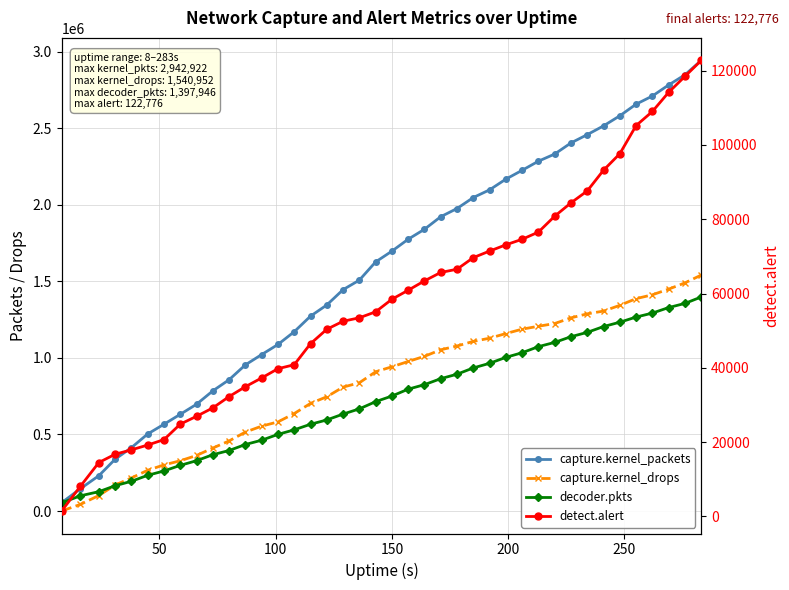

What is the difference between the second highest and minimum values in the capture.kernel_drops series?

1489791